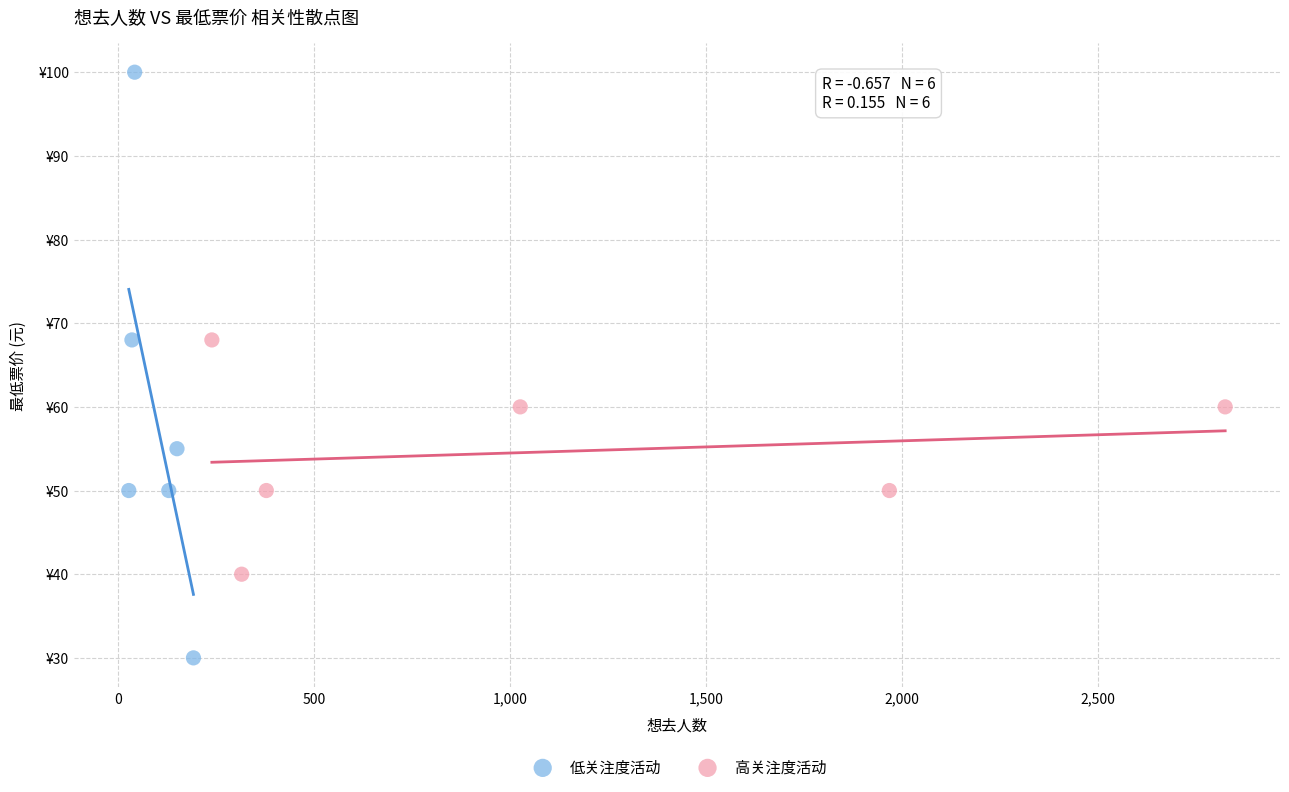

What are all the series names shown in the legend?

低关注度活动, 高关注度活动